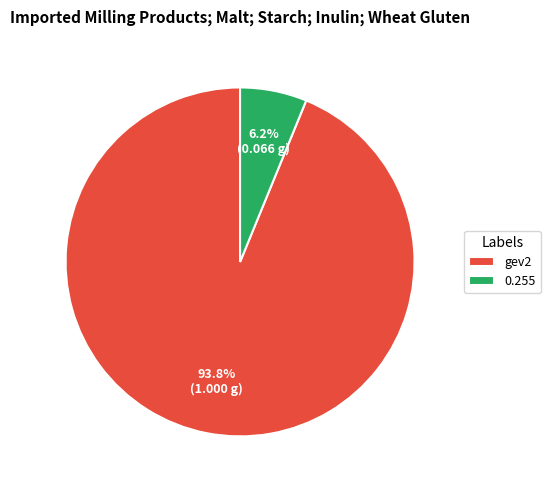

Which category has the smallest portion of the pie?

0.255